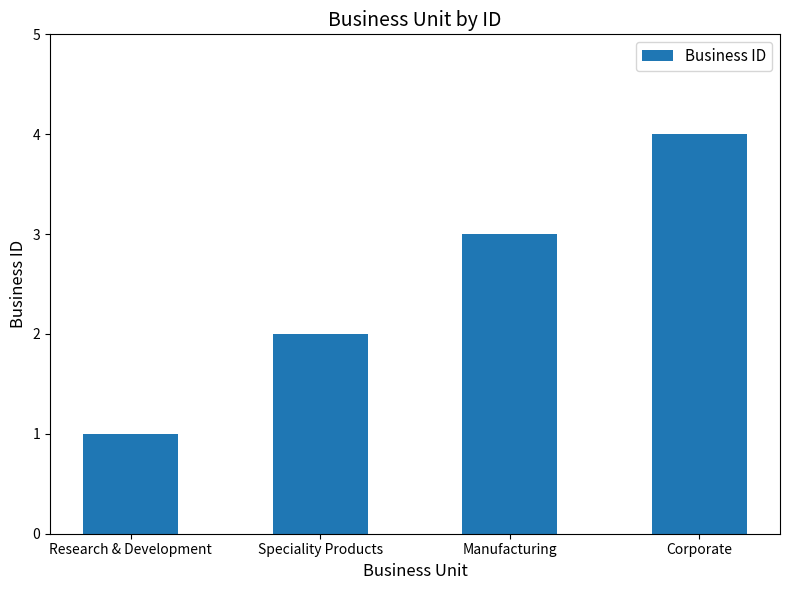

Count the values in the range 2 to 4.

3